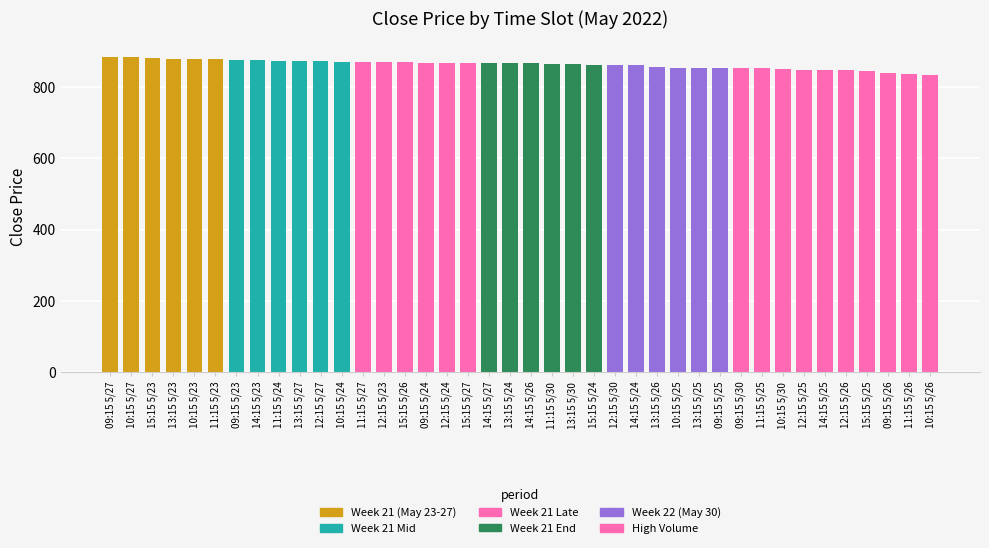

What is the minimum value shown in the chart?

834.0